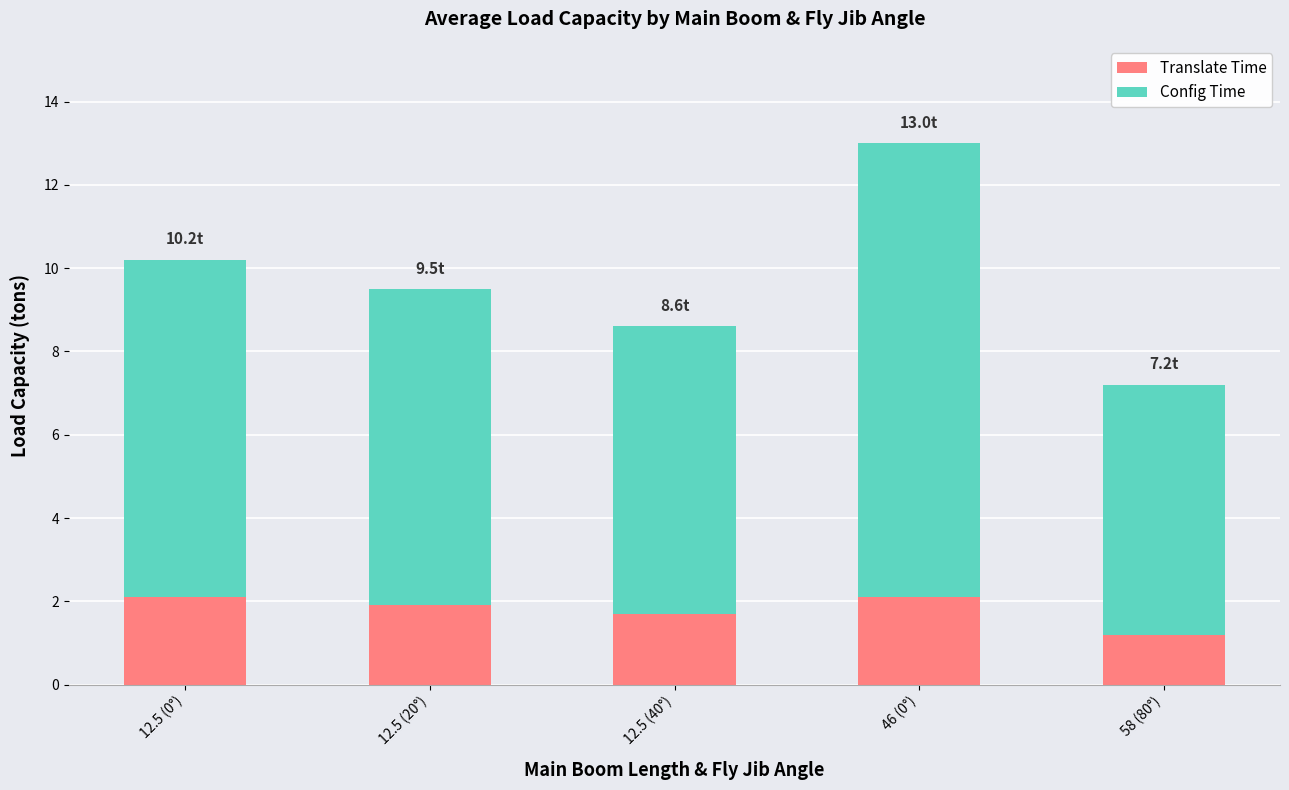

What is the sum of the Translate Time values at 12.5 (0°) and 58 (80°)?

3.3